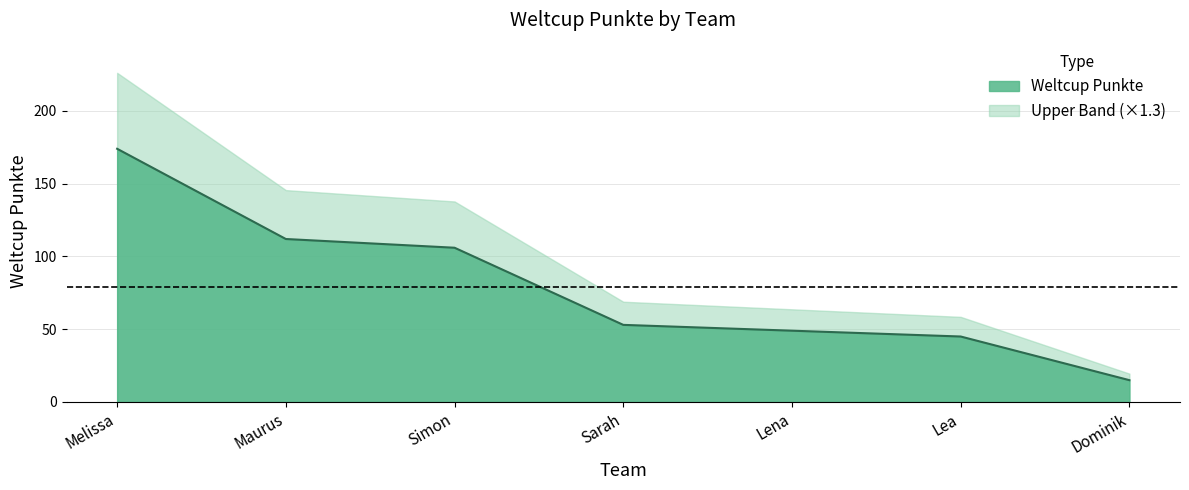

What is the smallest value displayed?

15